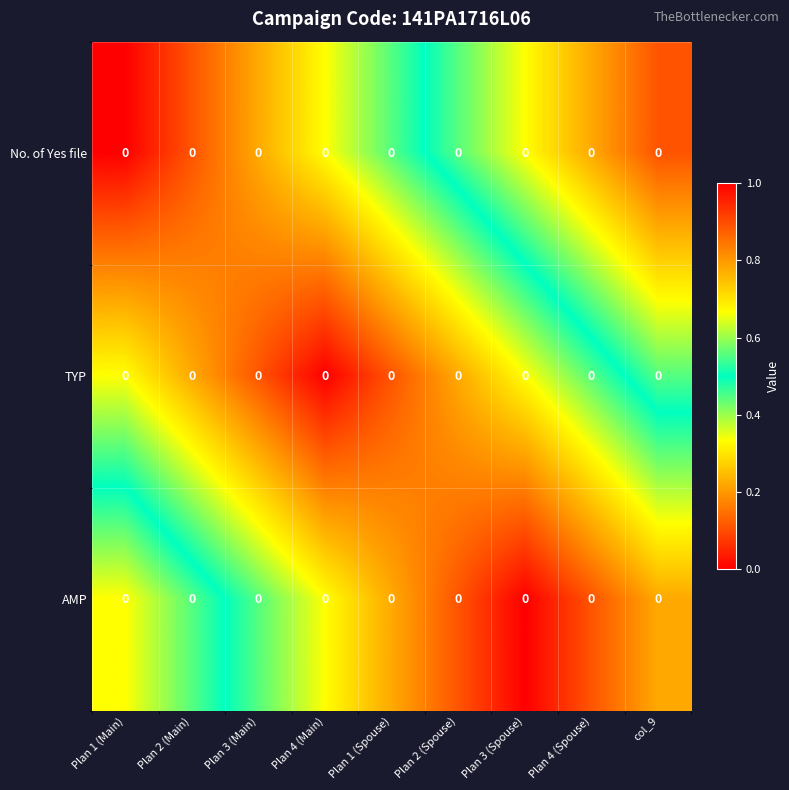

How many series are shown in this chart?

3